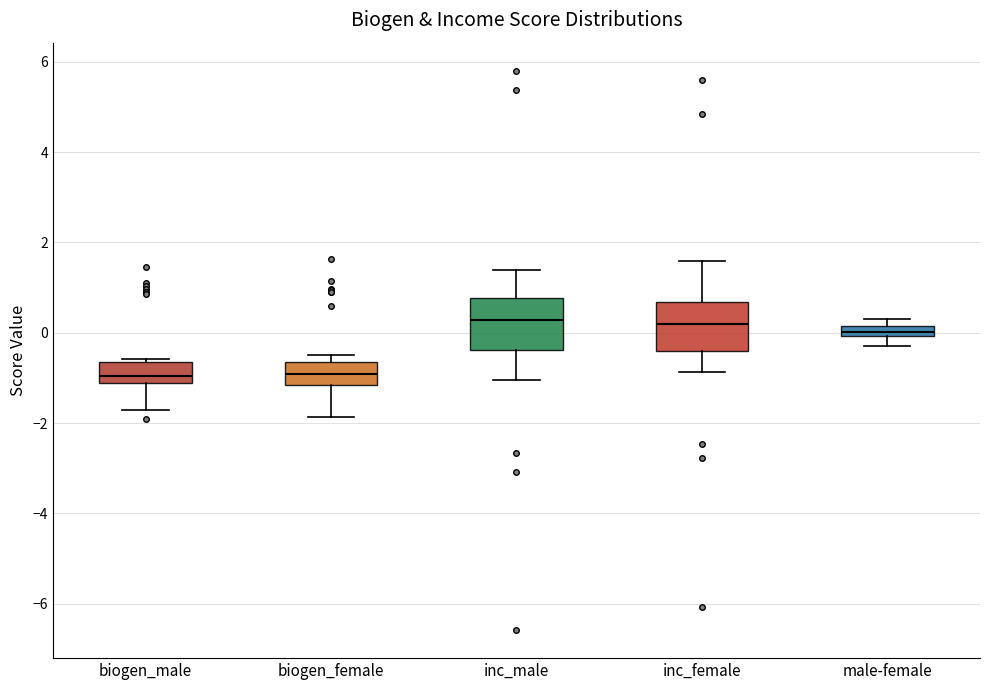

Where is the upper edge of the box for male-female on the y-axis? The values are not printed on the chart, so give them approximately, as read against the axis.

0.2